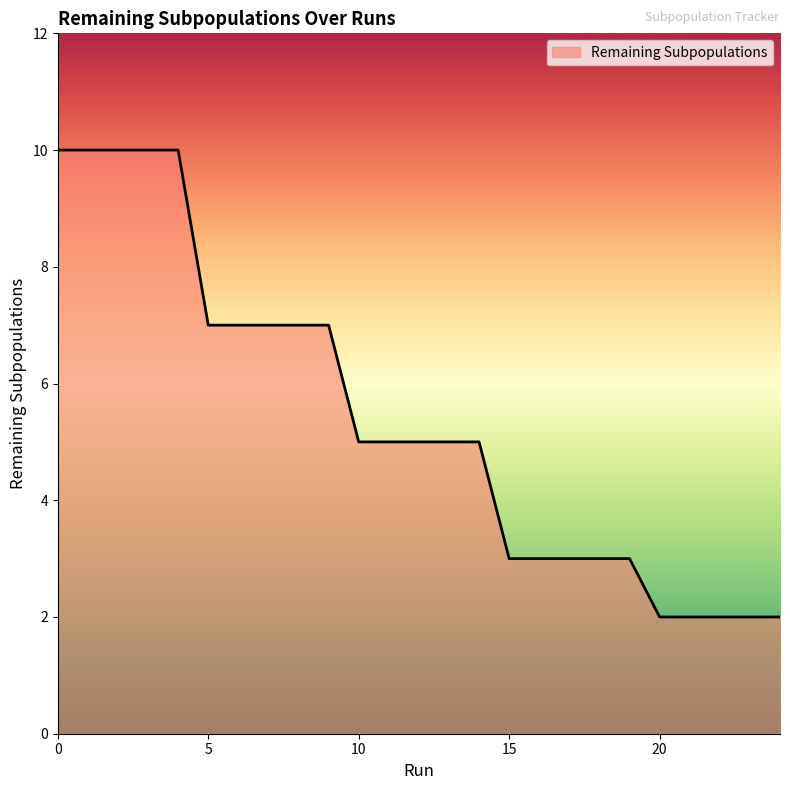

What is the maximum value shown in the chart?

10